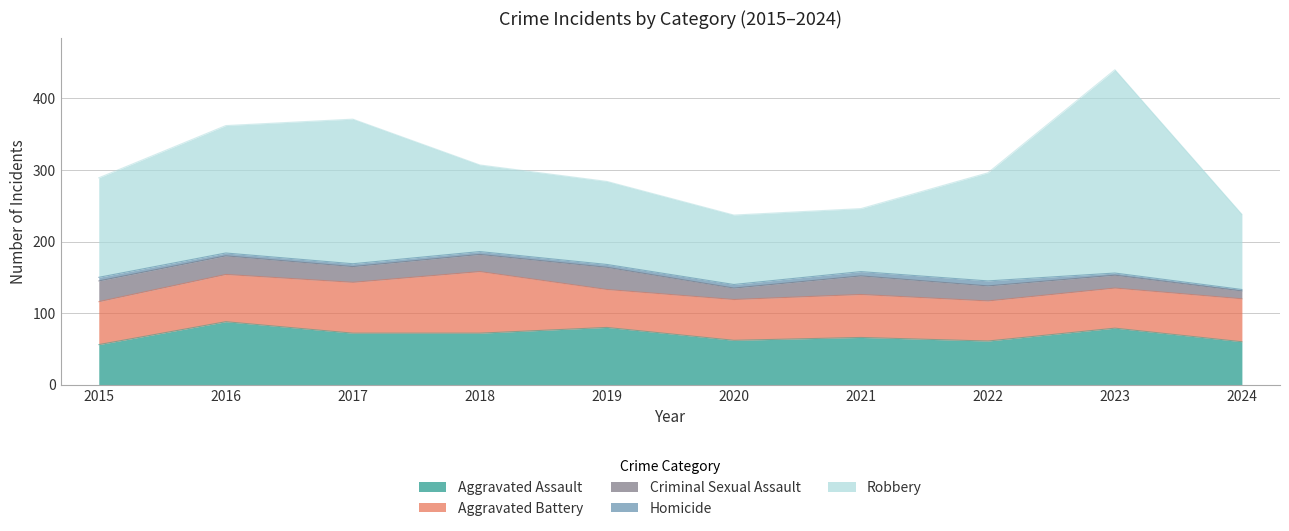

How many lines are shown in the chart?

5